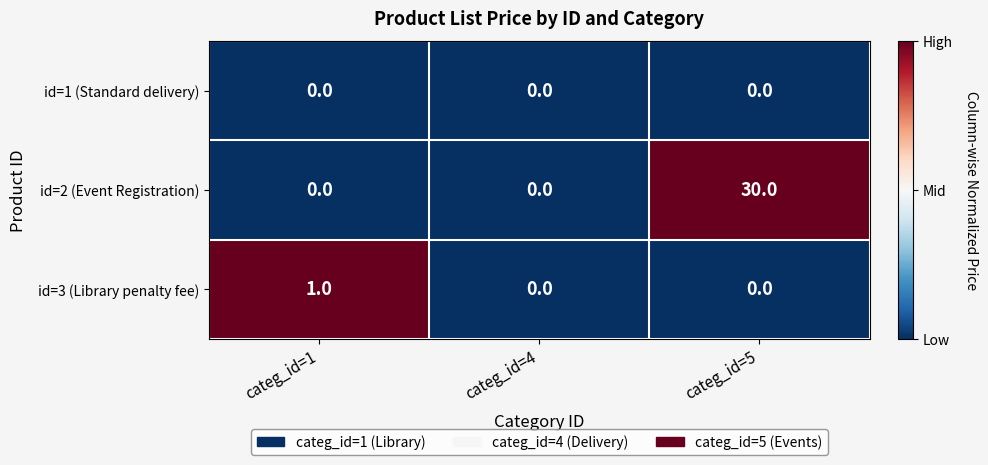

What is the maximum value shown in the chart?

30